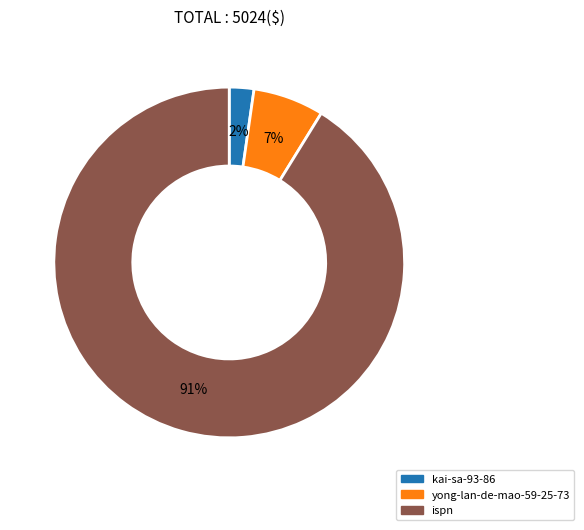

Which slice is the largest?

ispn